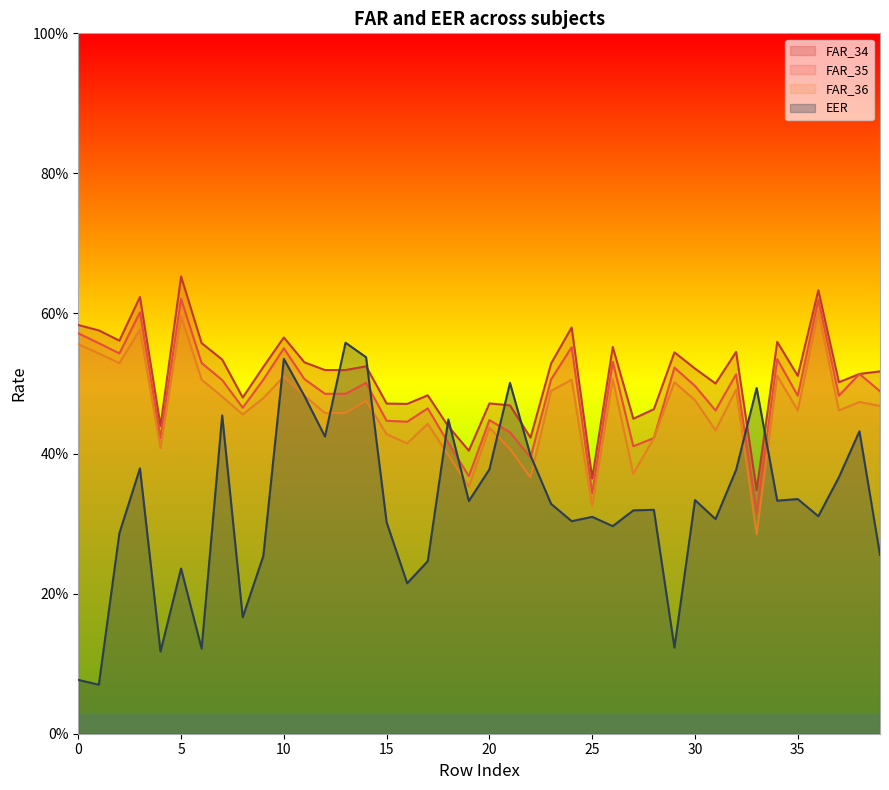

True or false: FAR_36 and FAR_35 intersect in this chart.

False